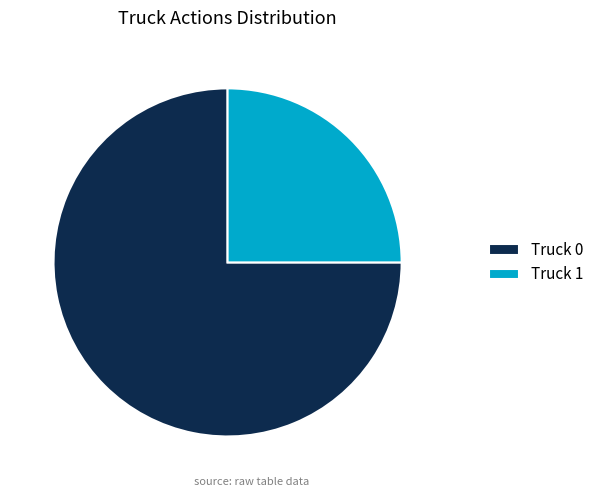

Which category accounts for the majority?

Truck 0